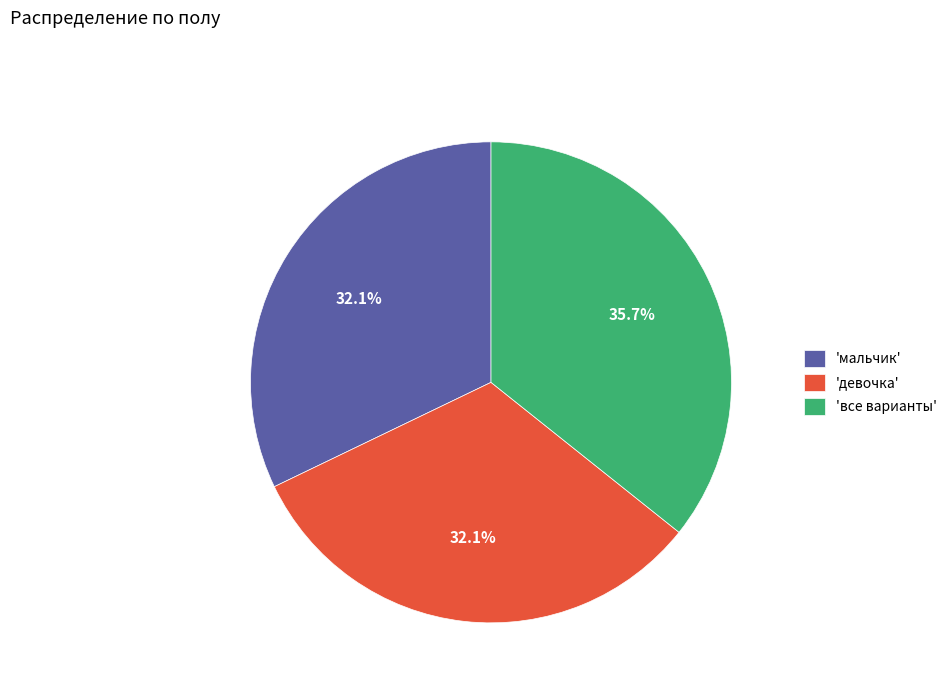

Which has a higher value, 'все варианты' or 'девочка'?

'все варианты'